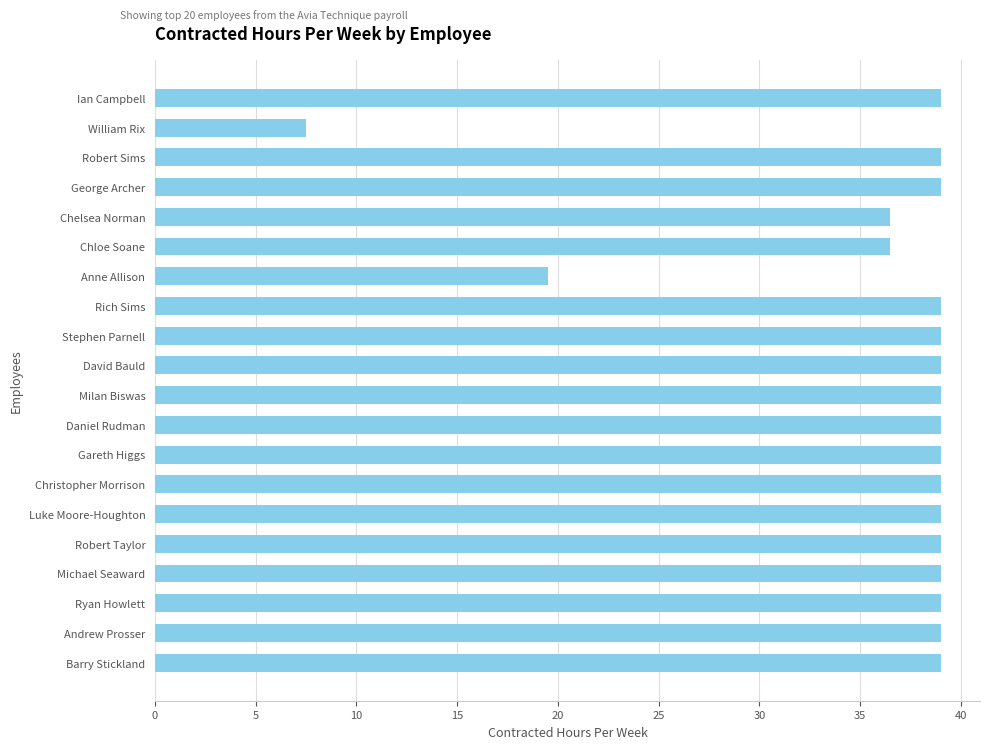

Where is the data nearest to the value 23?

Anne Allison